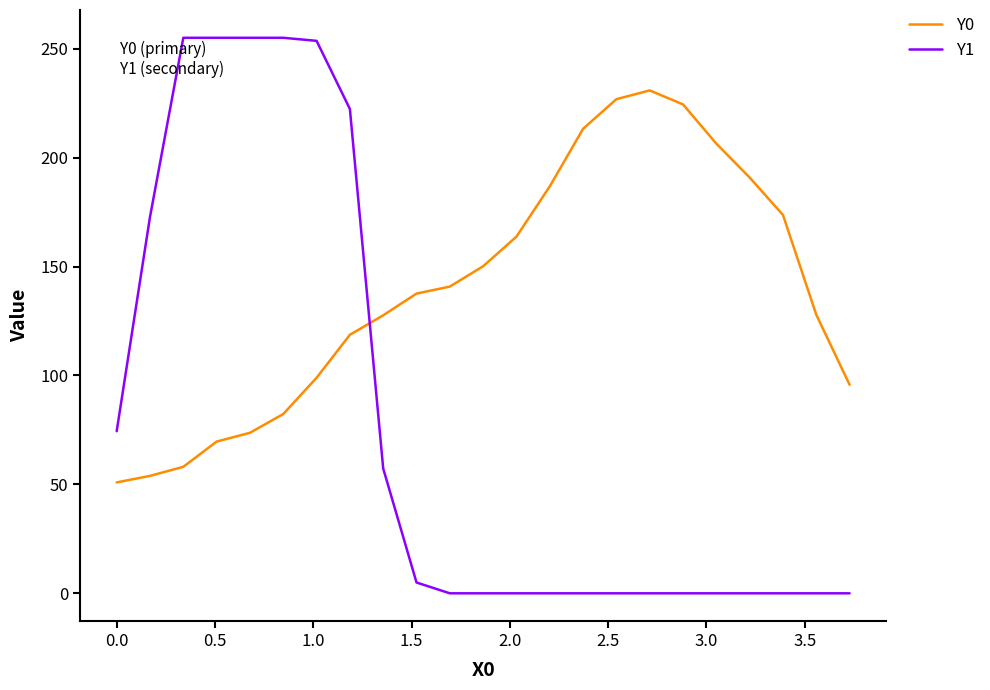

True or false: Y0 has more than 0 points higher than both neighbors.

True